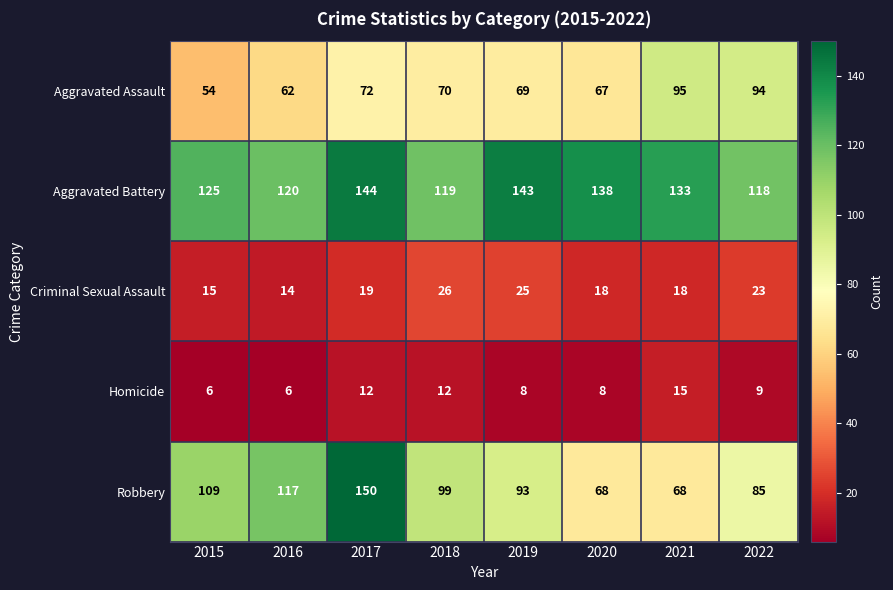

How many distinct data groups are displayed?

5